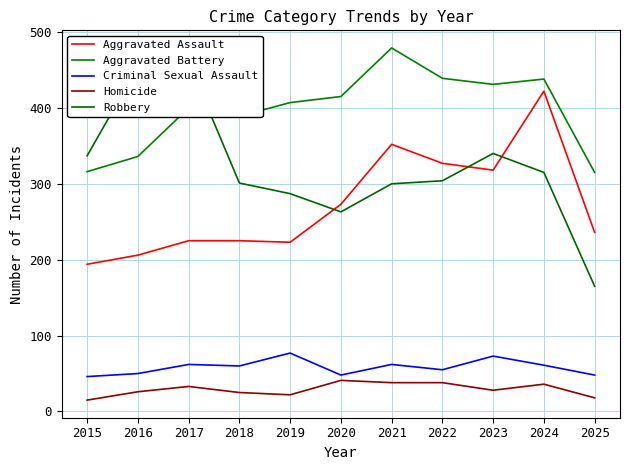

Which series has the widest spread of values?

Robbery